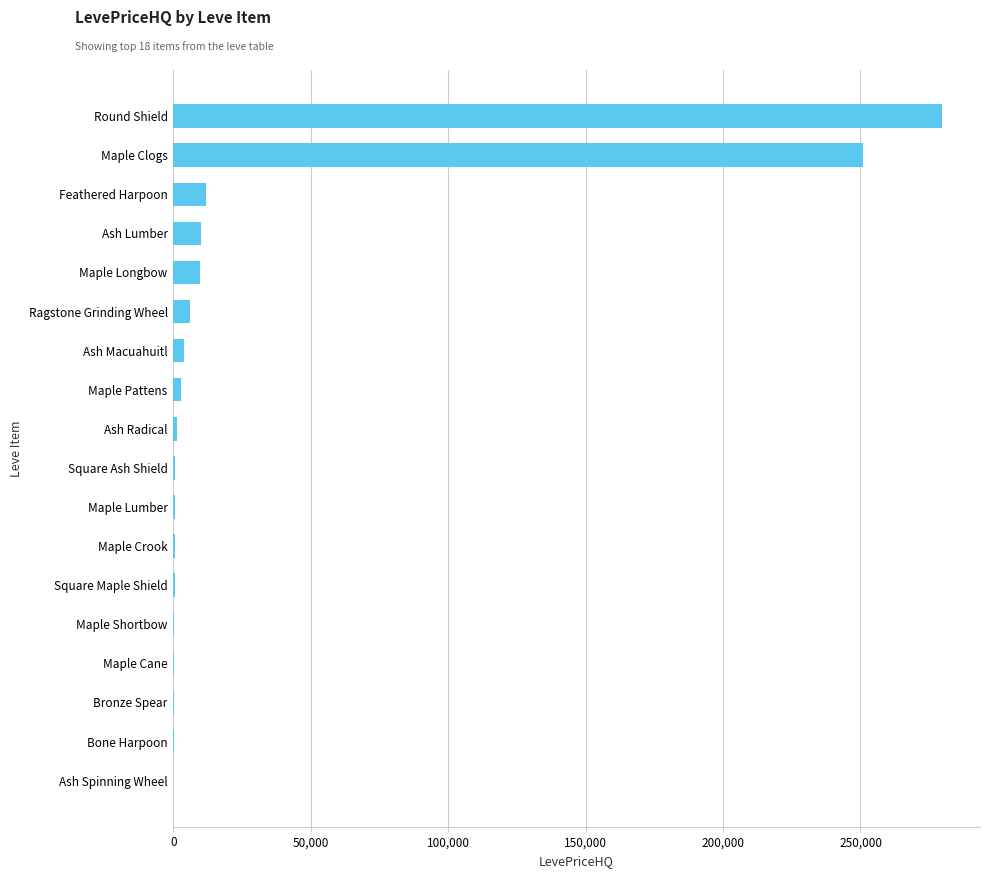

What is the sum of all values?

579825.4